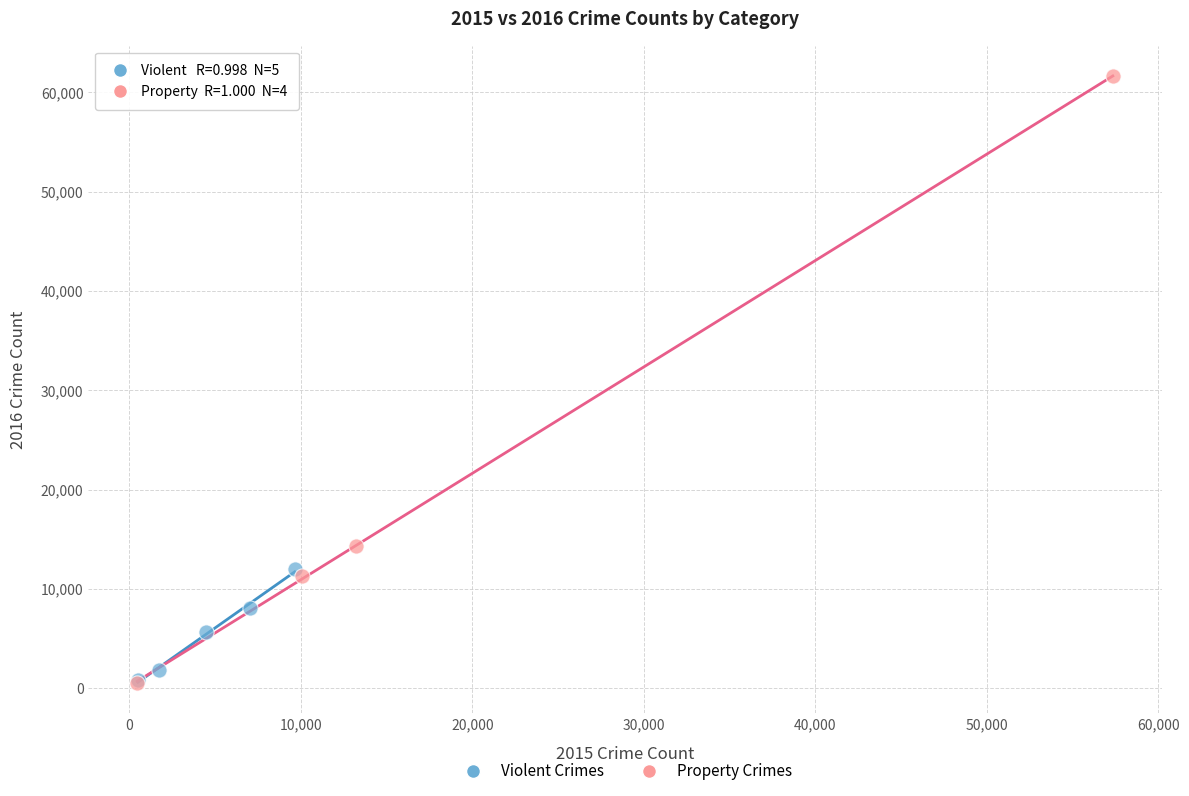

Which series has the largest Y range (max minus min)?

Property Crimes